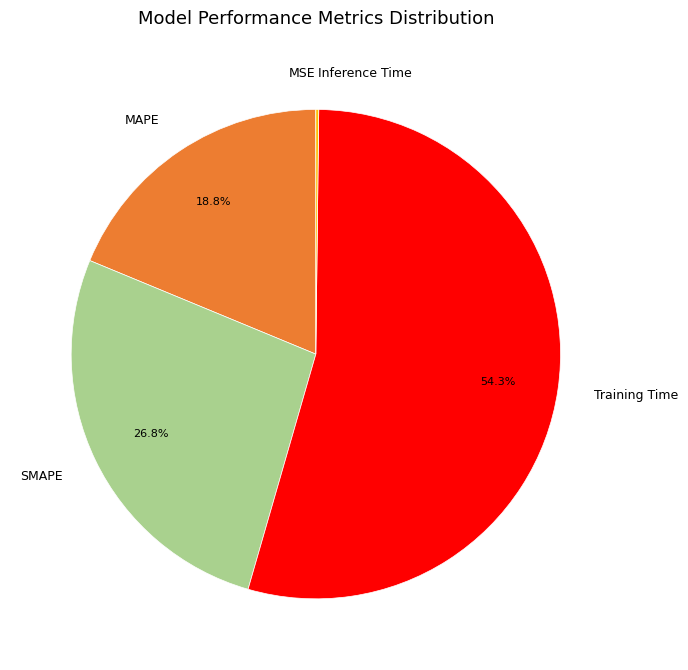

What is the majority slice?

Training Time